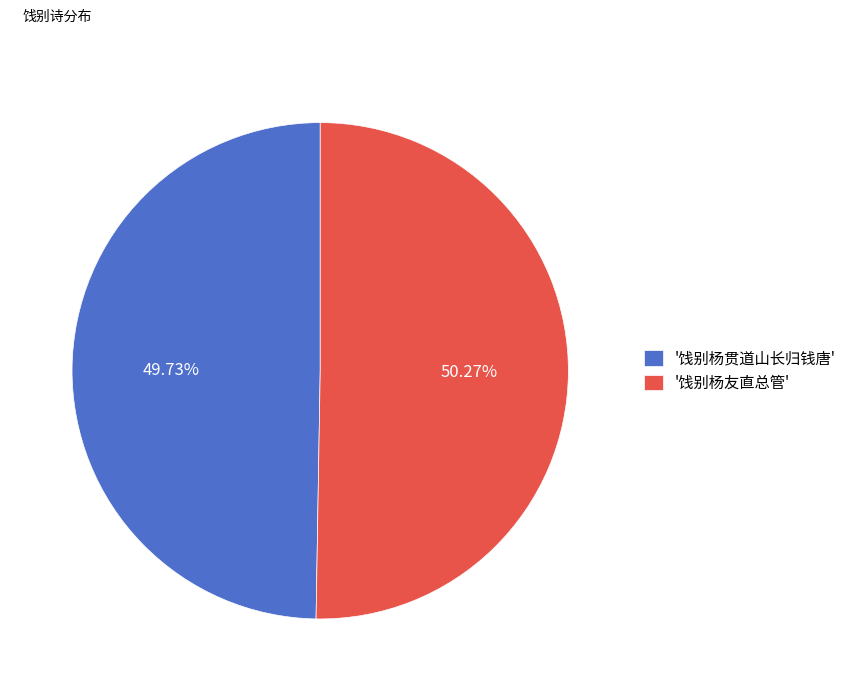

What is the ratio of the value at '饯别杨贯道山长归钱唐' to the value at '饯别杨友直总管'?

1.0